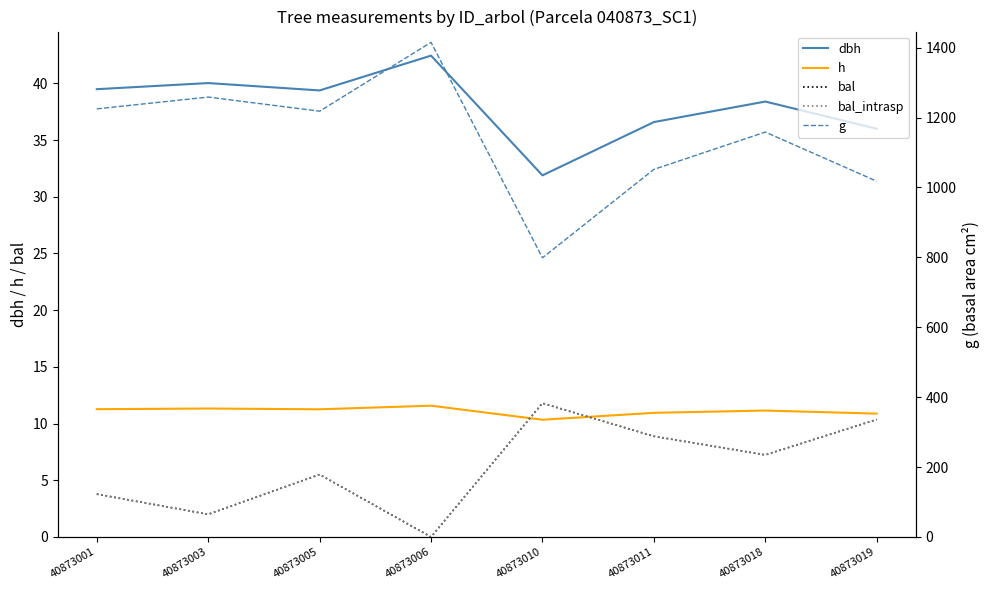

Does the chart have visible grid lines?

No